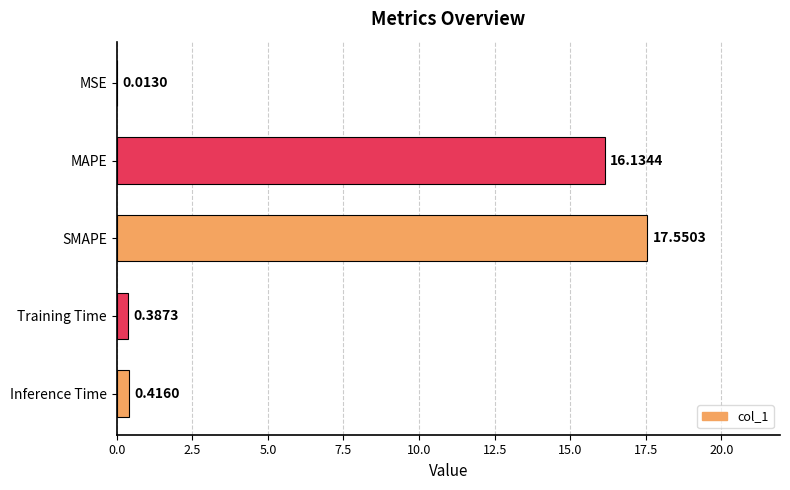

What is the sum of all values?

34.5